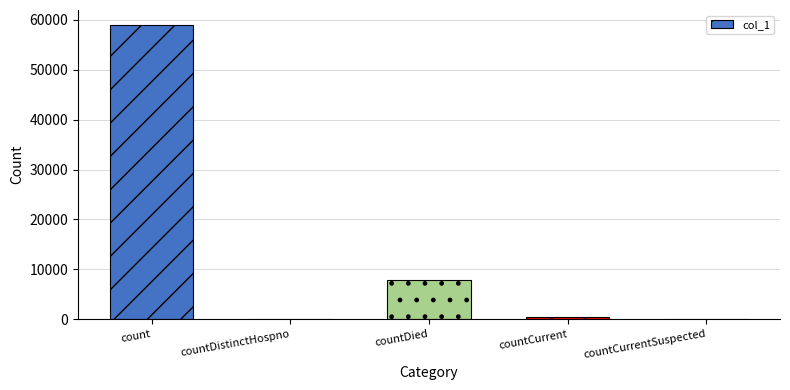

What is the sum of the values at countDied and countDistinctHospno?

7834